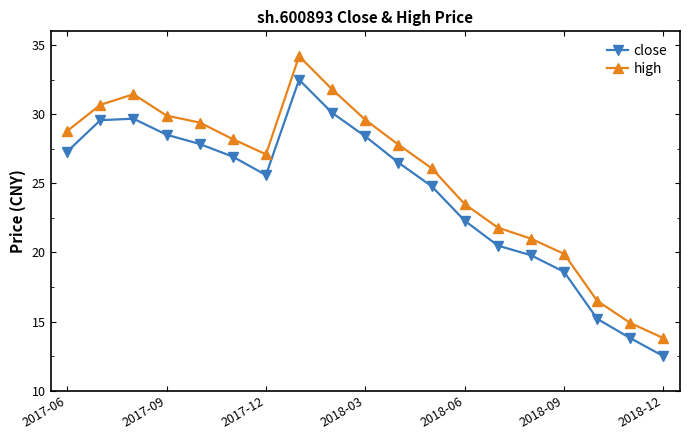

What is the difference between the maximum and minimum values in the close series?

20.0